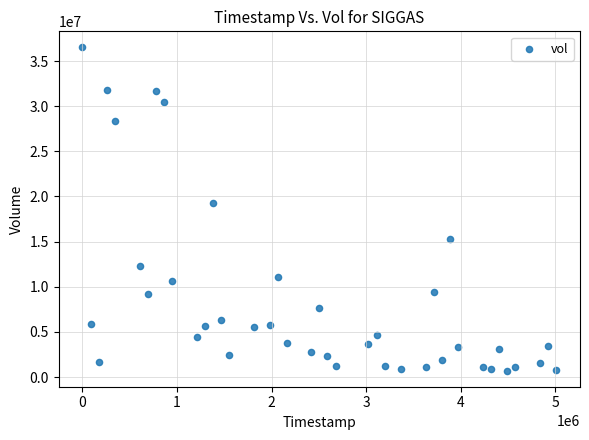

What Y value in the scatter plot is closest to 18609514?

19304392